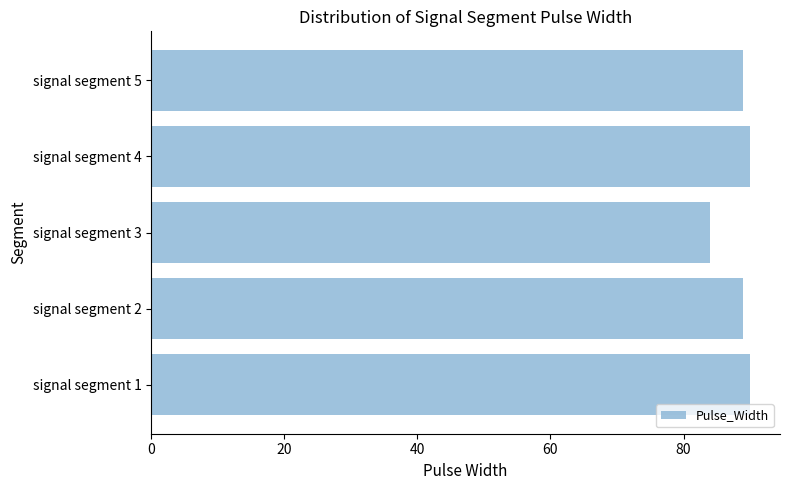

How many distinct data groups are displayed?

1